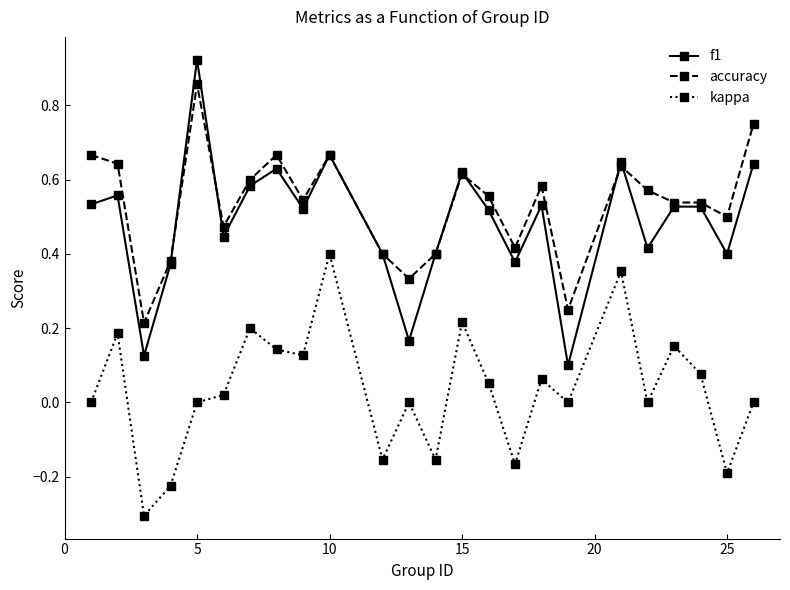

List the series in order of their peak value, lowest first.

kappa, accuracy, f1